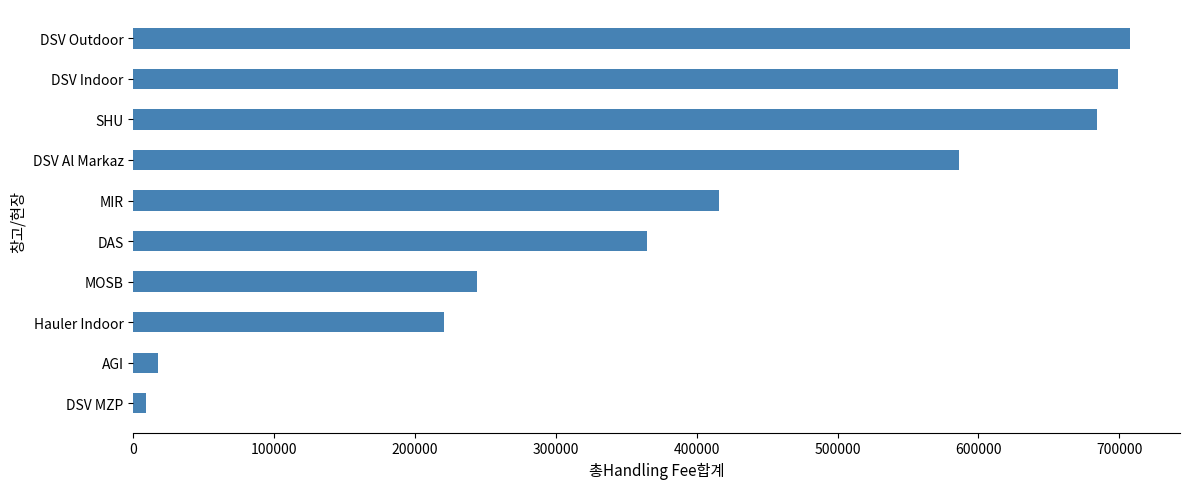

What is the change in value from MIR to DAS?

-51494.5